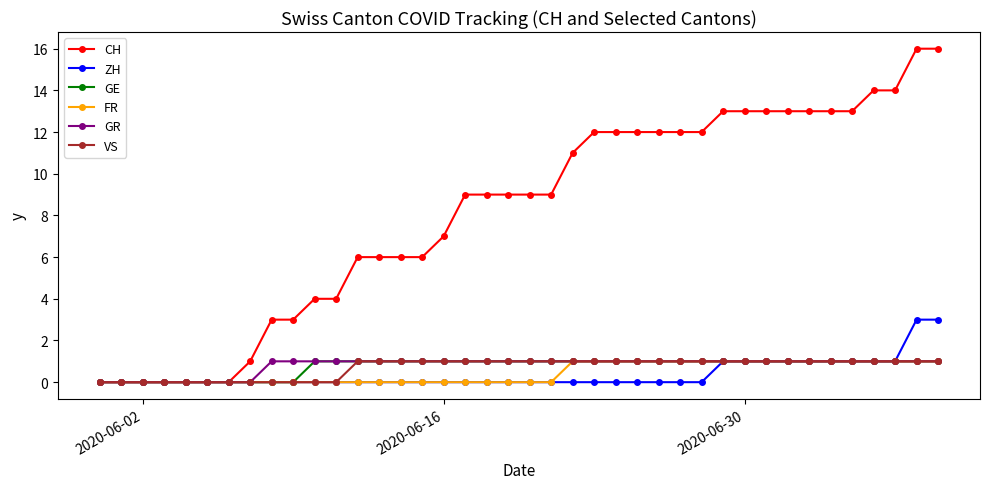

Reading right to left, what are all the values shown in this chart?

CH: 16	16	14	14	13	13	13	13	13	13	13	12	12	12	12	12	12	11	9	9	9	9	9	7	6	6	6	6	4	4	3	3	1	0	0	0	0	0	0	0
ZH: 3	3	1	1	1	1	1	1	1	1	1	0	0	0	0	0	0	0	0	0	0	0	0	0	0	0	0	0	0	0	0	0	0	0	0	0	0	0	0	0
GE: 1	1	1	1	1	1	1	1	1	1	1	1	1	1	1	1	1	1	1	1	1	1	1	1	1	1	1	1	1	1	0	0	0	0	0	0	0	0	0	0
FR: 1	1	1	1	1	1	1	1	1	1	1	1	1	1	1	1	1	1	0	0	0	0	0	0	0	0	0	0	0	0	0	0	0	0	0	0	0	0	0	0
GR: 1	1	1	1	1	1	1	1	1	1	1	1	1	1	1	1	1	1	1	1	1	1	1	1	1	1	1	1	1	1	1	1	0	0	0	0	0	0	0	0
VS: 1	1	1	1	1	1	1	1	1	1	1	1	1	1	1	1	1	1	1	1	1	1	1	1	1	1	1	1	0	0	0	0	0	0	0	0	0	0	0	0